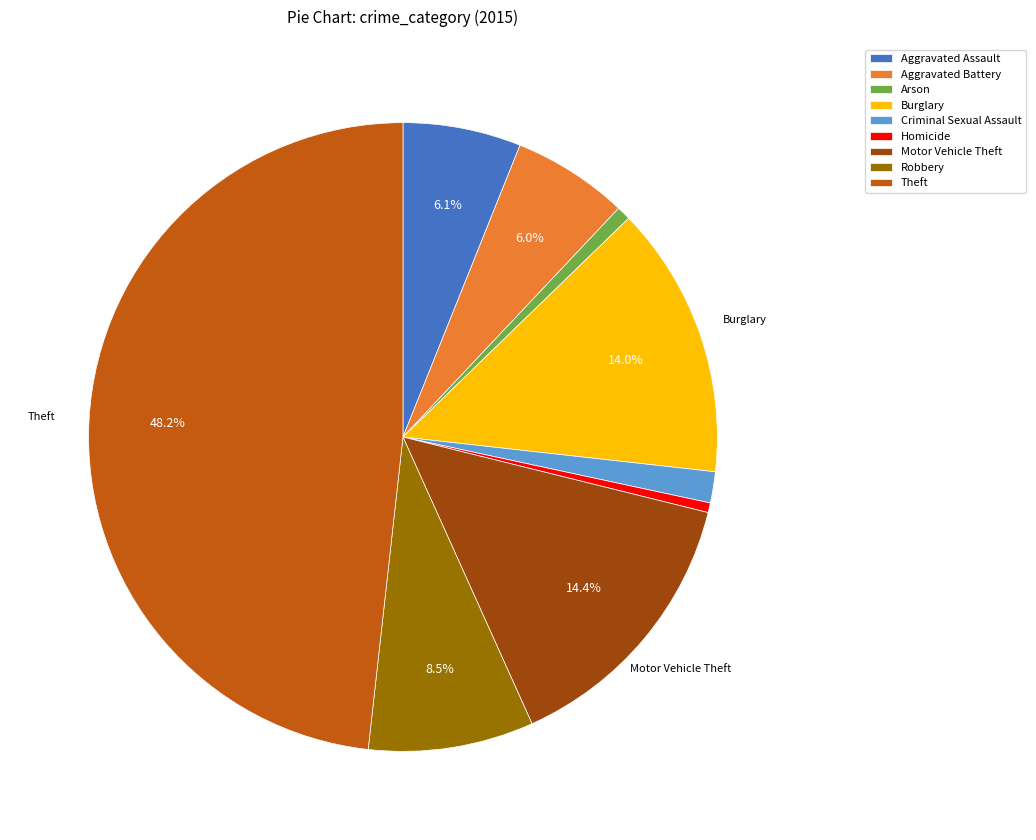

What is the ratio of the value at Arson to the value at Aggravated Battery?

0.1